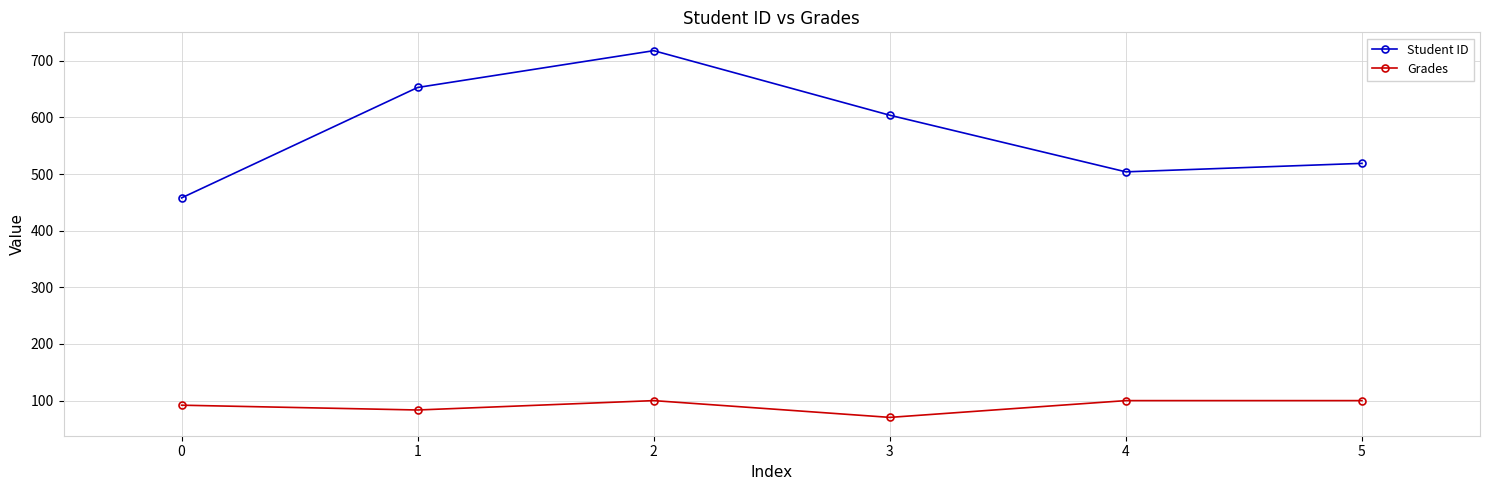

Rank the series by their maximum value, from lowest to highest.

Grades, Student ID